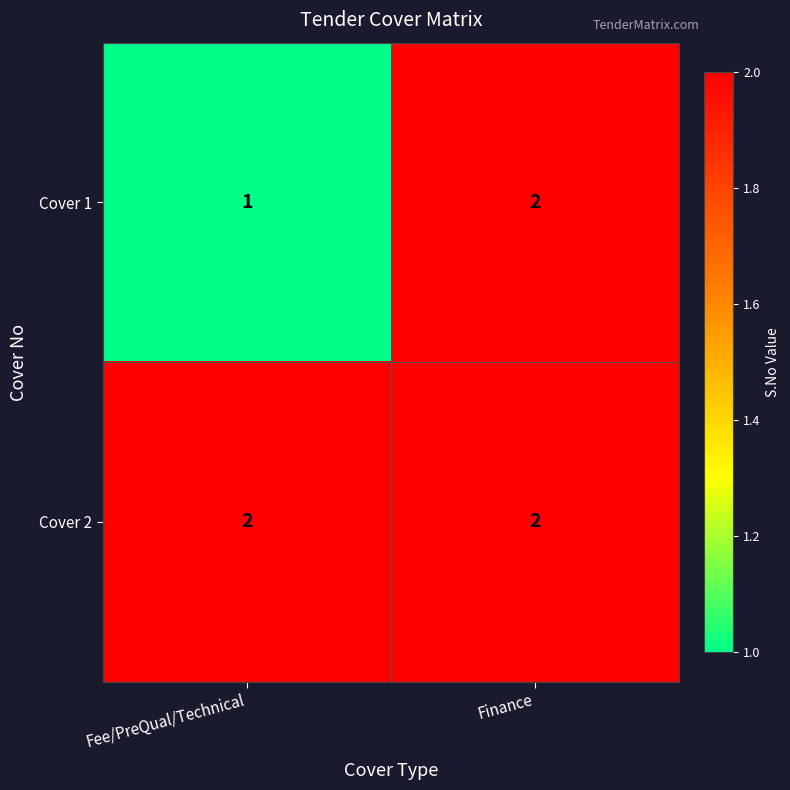

How many data points does each series have?

2